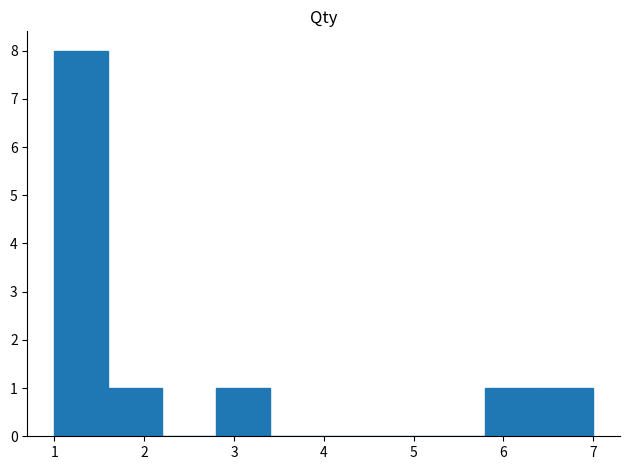

What is the height of the bar covering 2.8 to 3.4 on the x-axis? The values are not printed on the chart, so give them approximately, as read against the axis.

1